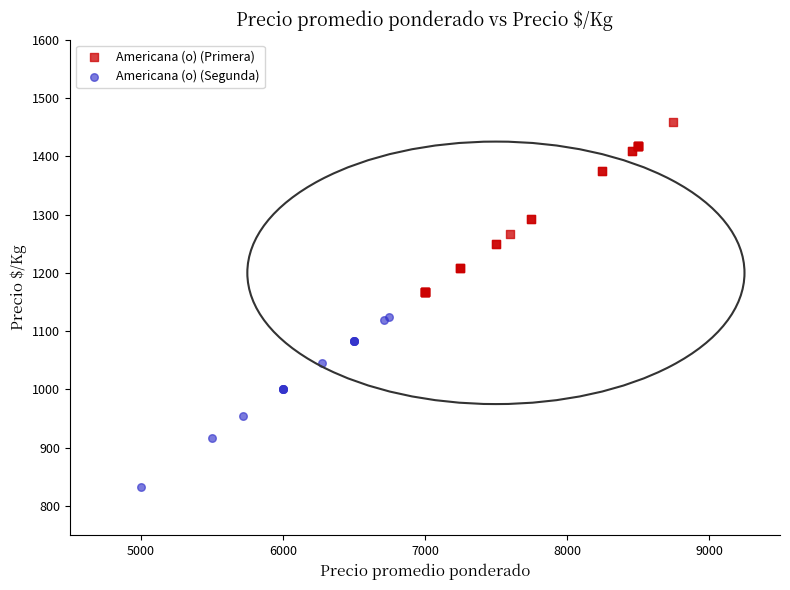

Which series reaches the minimum Y coordinate?

Americana (o) (Segunda)